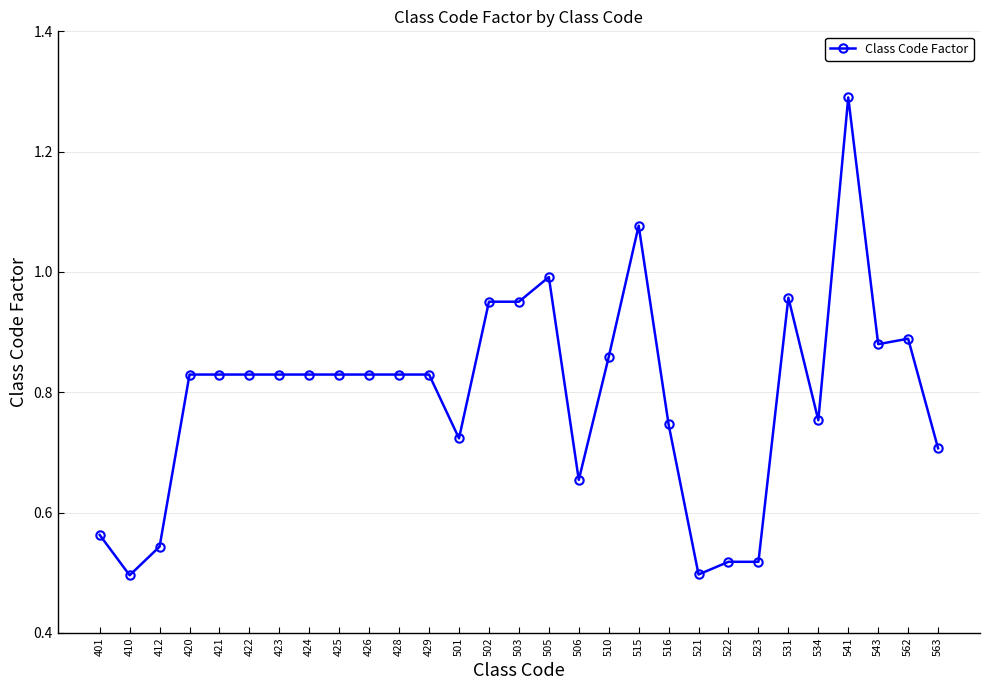

The value at 501 is 1.0. True or false?

False